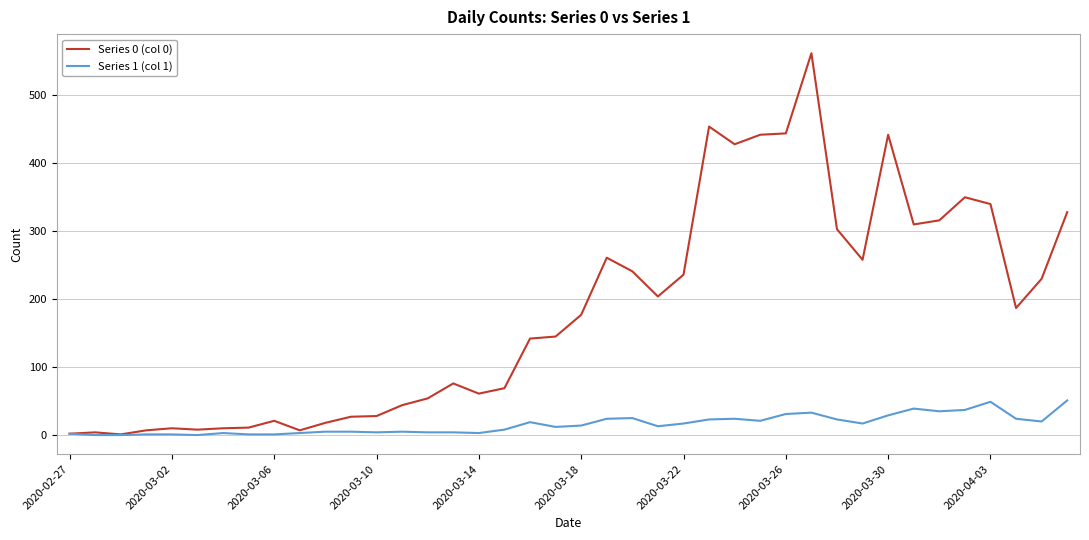

Rank the series by their maximum value, from highest to lowest.

Series 0 (col 0), Series 1 (col 1)